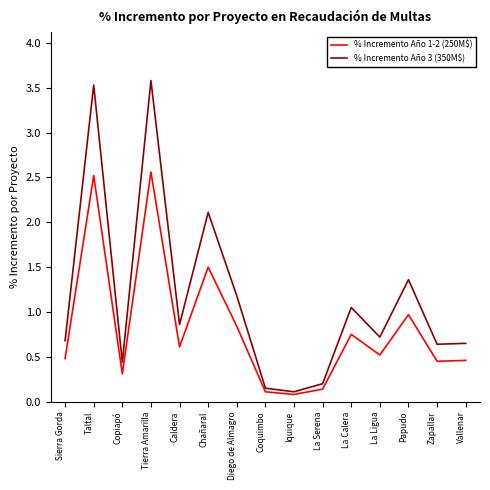

The % Incremento Año 1-2 (250M$) series shows 1.0 at La Calera. True or false?

False